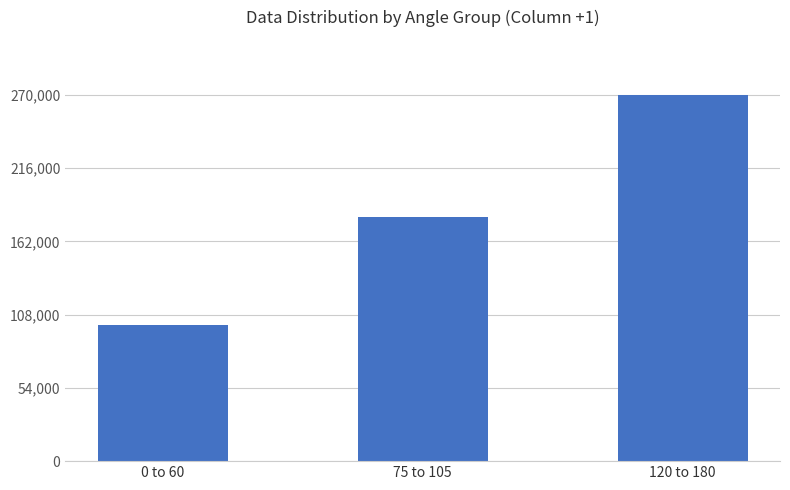

How many data points are less than 180000?

1